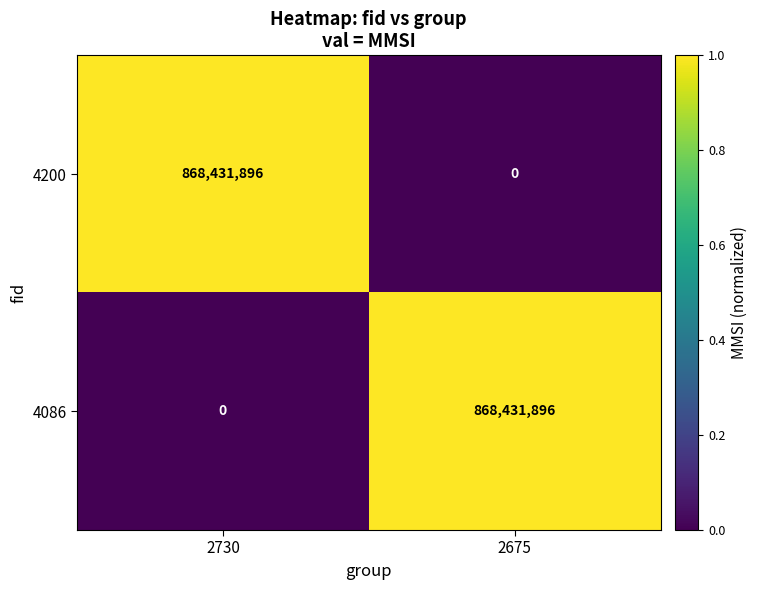

Reading left to right, list all the values displayed in this chart.

4200: 868431896	0
4086: 0	868431896